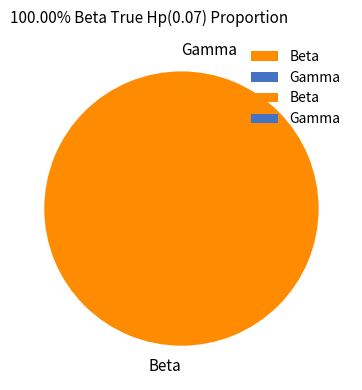

The Beta slice represents 100% of the pie. True or false?

True